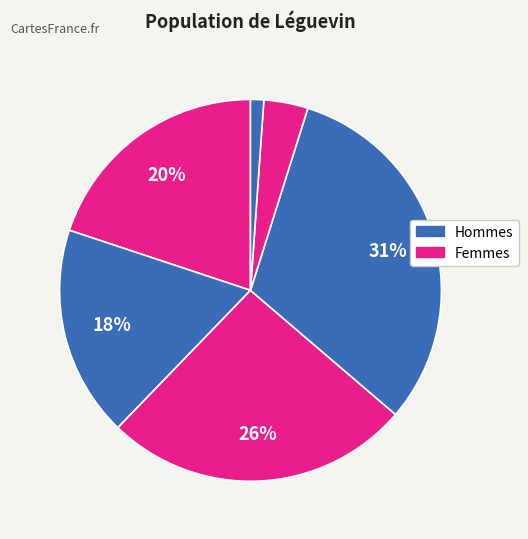

Rank the categories by value from highest to lowest.

3, 2, 0, 1, 4, 5